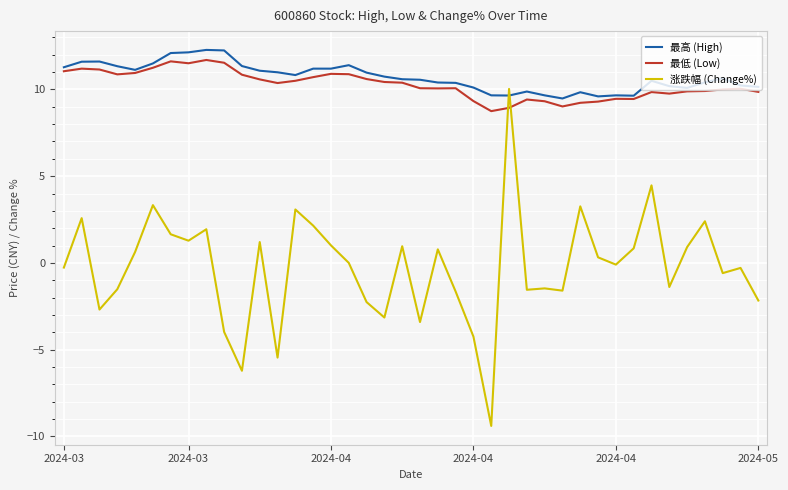

Which series has the widest spread of values?

涨跌幅 (Change%)